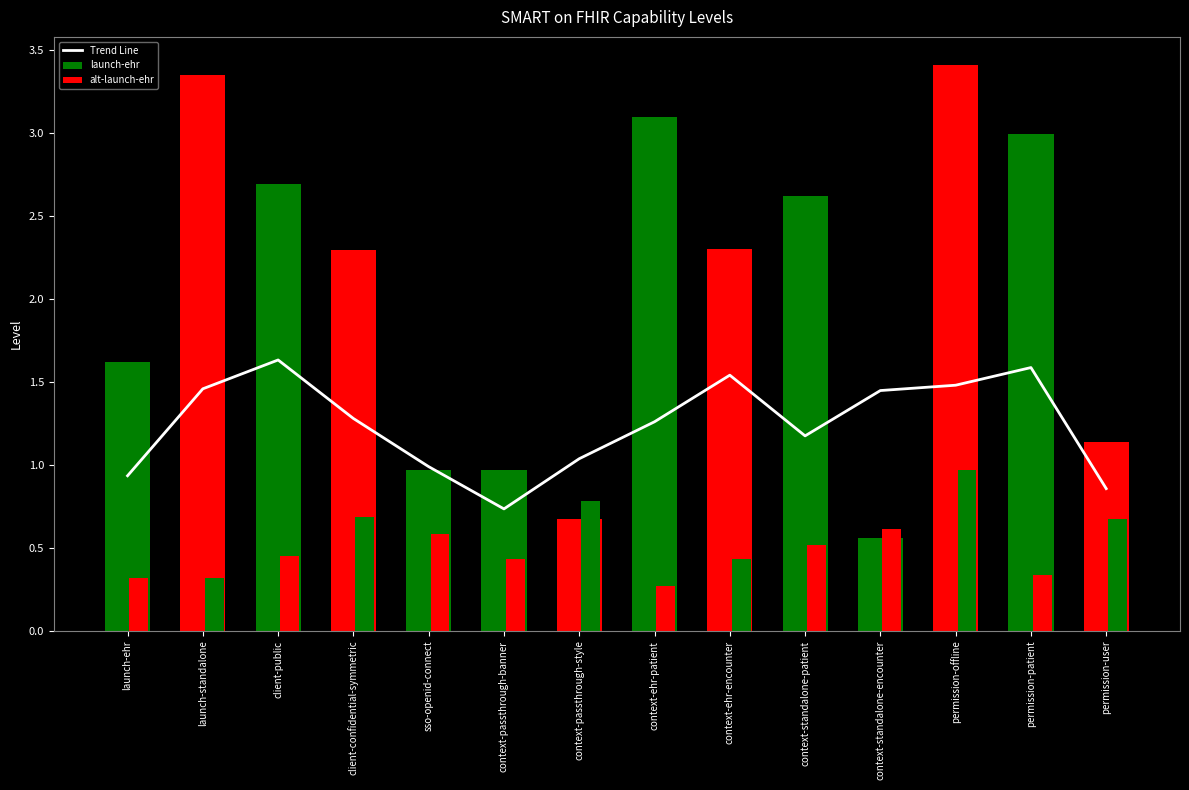

What is the label of the 4th bar from the left?

client-confidential-symmetric